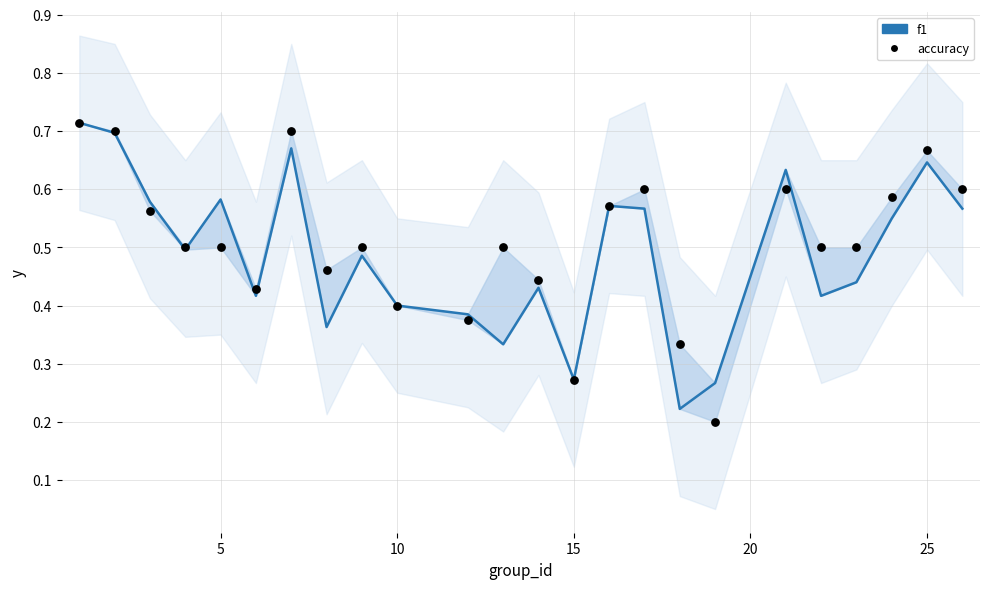

Which series has the largest Y range (max minus min)?

accuracy